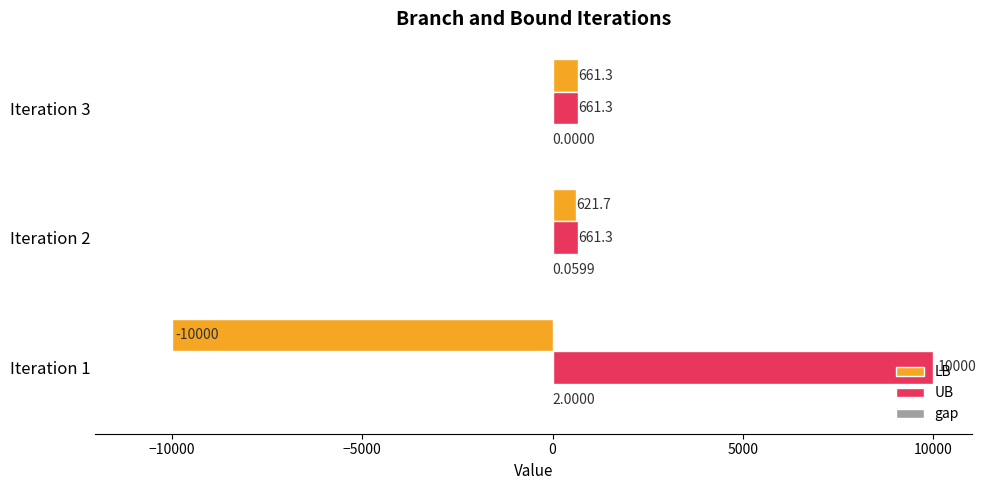

What is the sum of all UB values?

11322.6